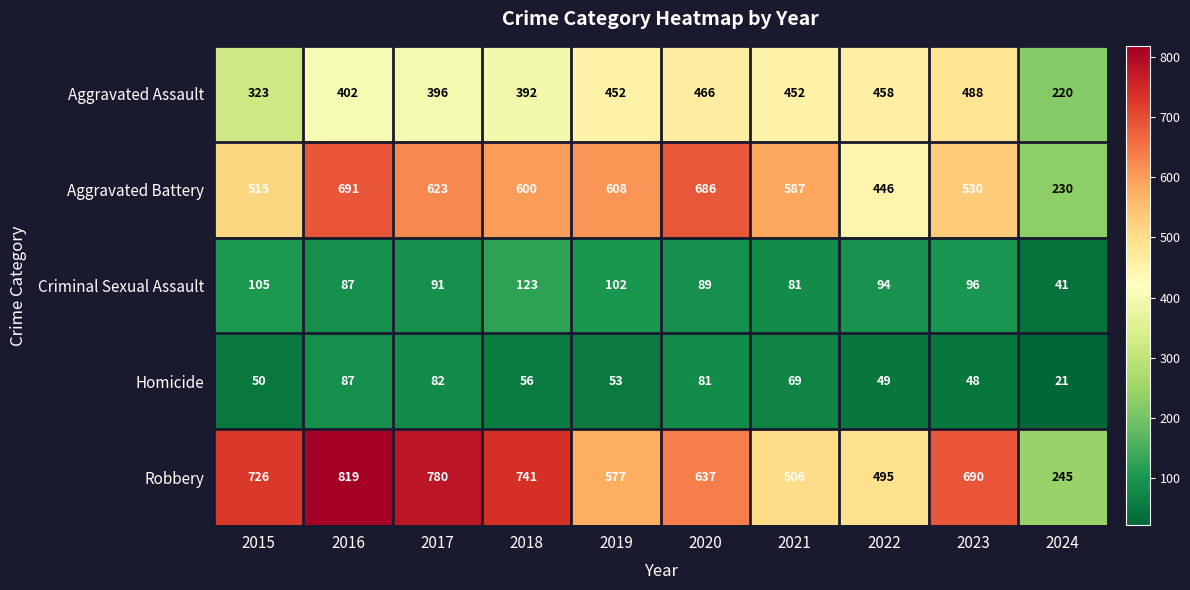

Between 2015 and 2020, which series saw the biggest shift?

Aggravated Battery